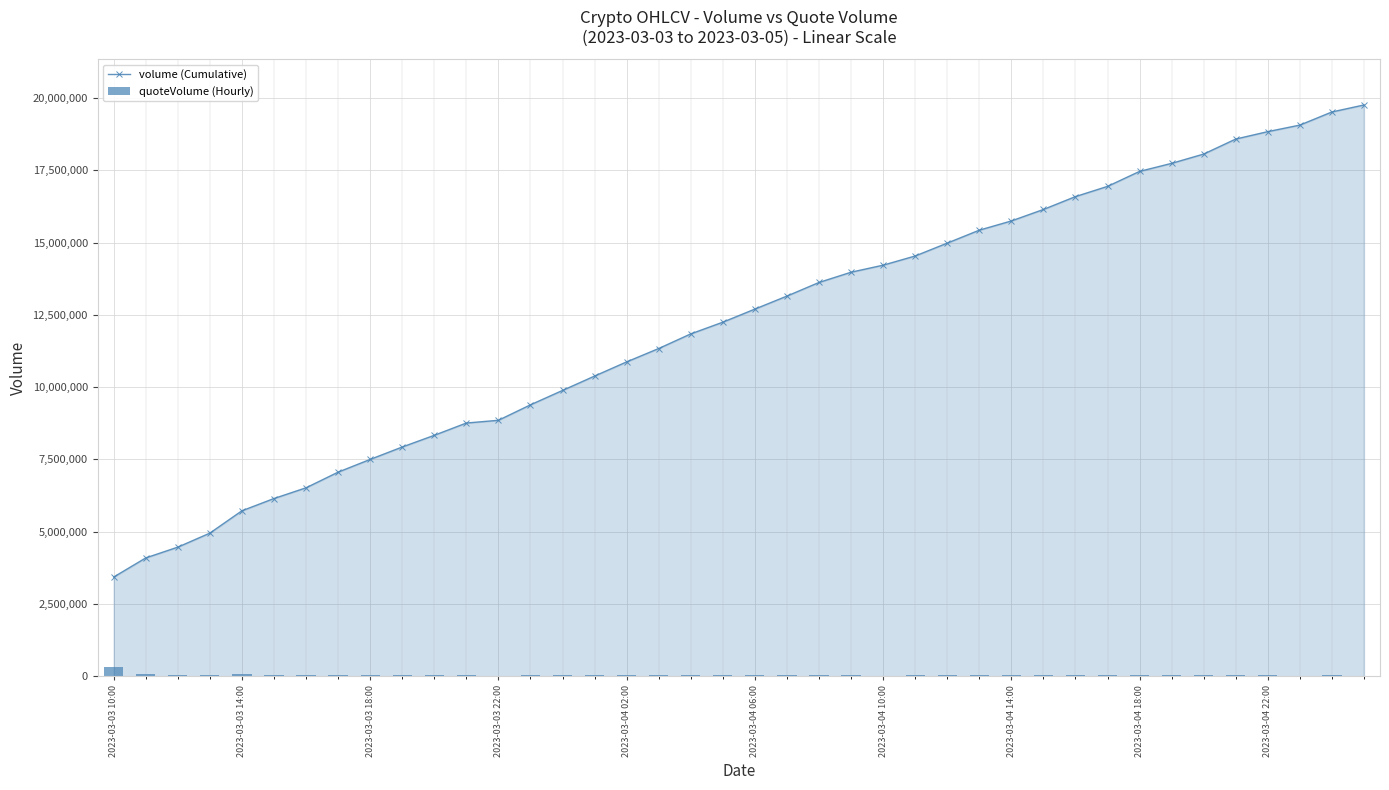

Which series has the widest spread of values?

volume (Cumulative)